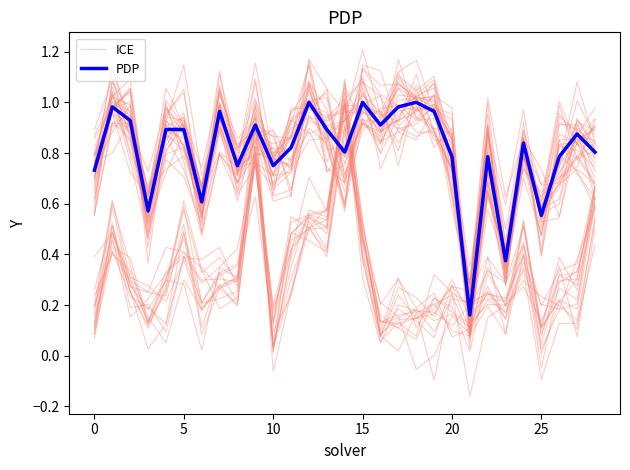

Where is the first local minimum for ICE?

10